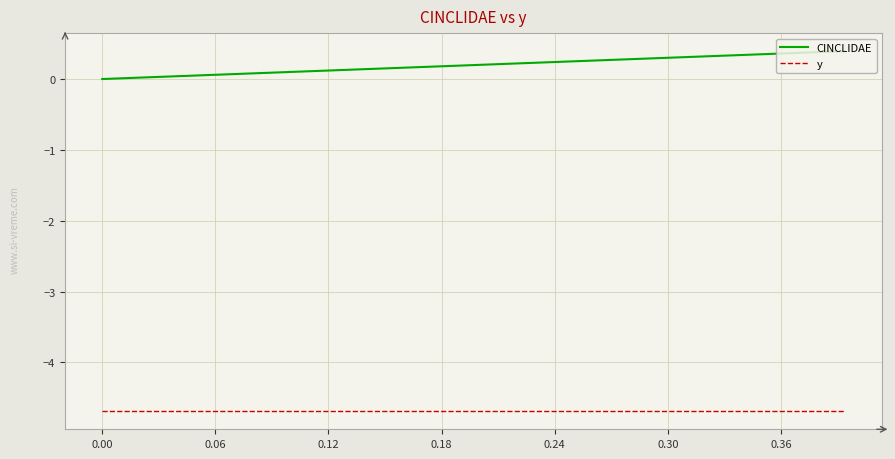

Does the chart display data point markers on the line(s)?

No